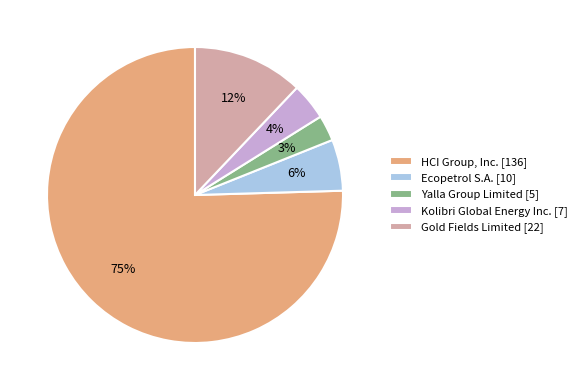

Do Ecopetrol S.A. [10] and Yalla Group Limited [5] together represent more than half of the pie?

No